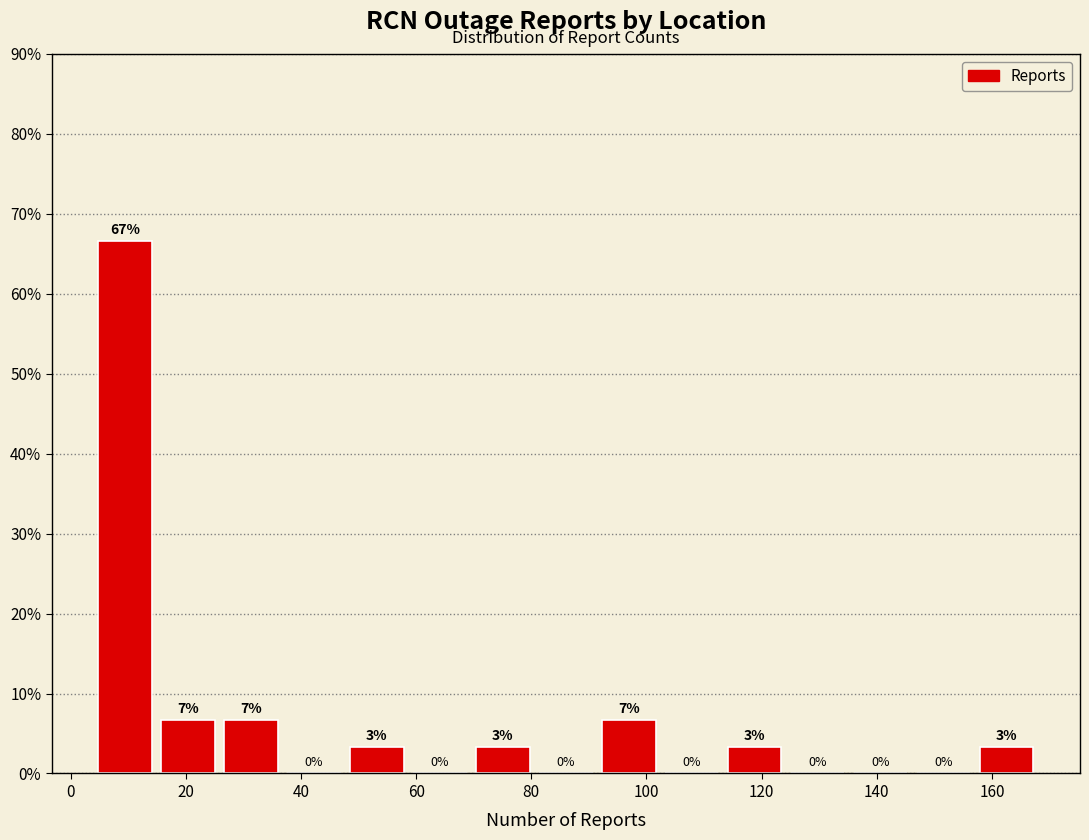

Which range on the x-axis has the tallest bar?

4 to 14